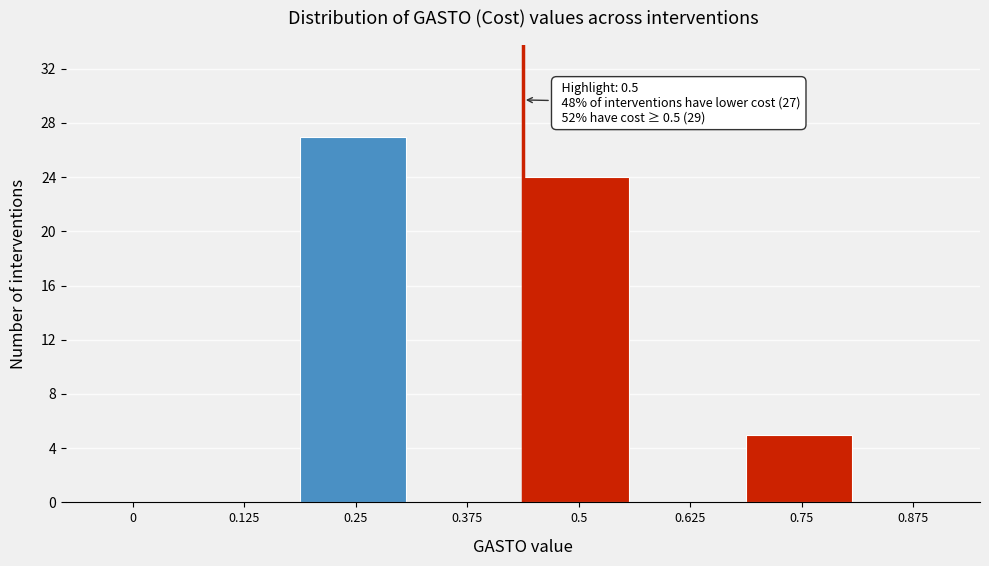

Reading left to right, transcribe all the data shown in this chart.

0=0	0.125=0	0.25=27	0.375=0	0.5=24	0.625=0	0.75=5	0.875=0